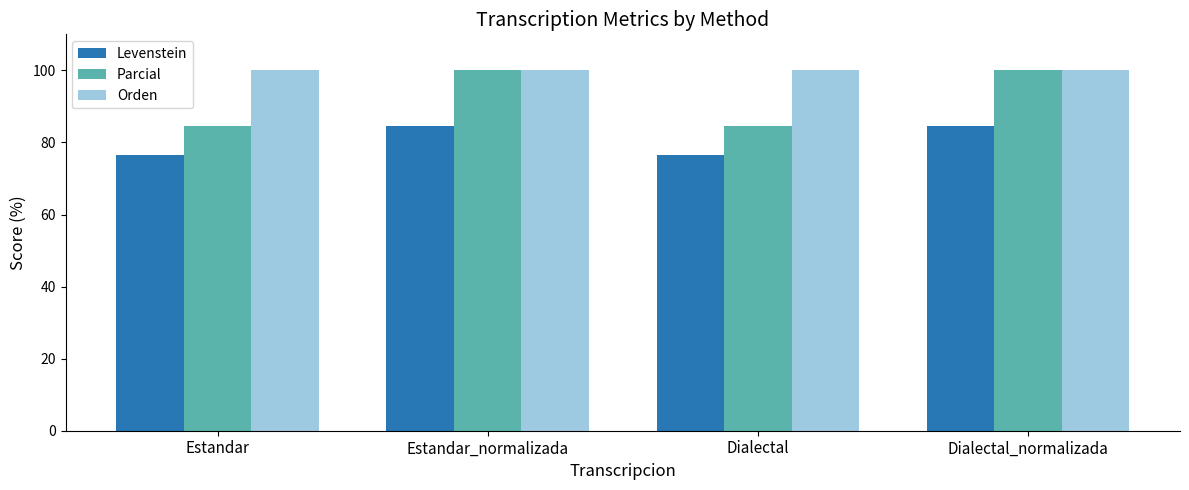

How many distinct data groups are displayed?

3